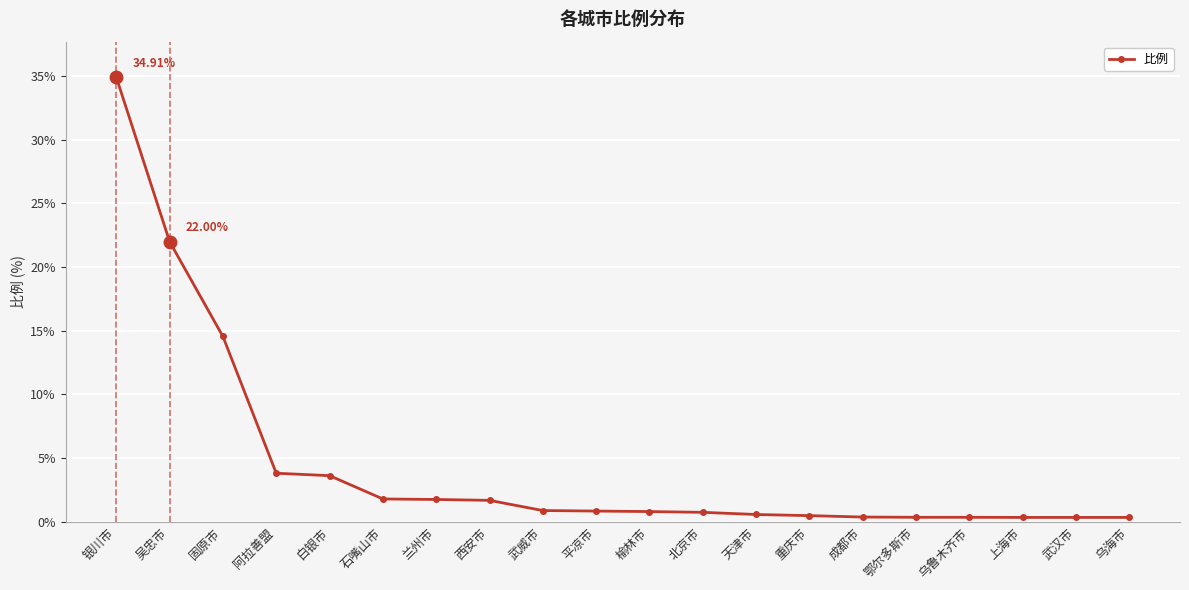

At which label is the value closest to 17?

固原市